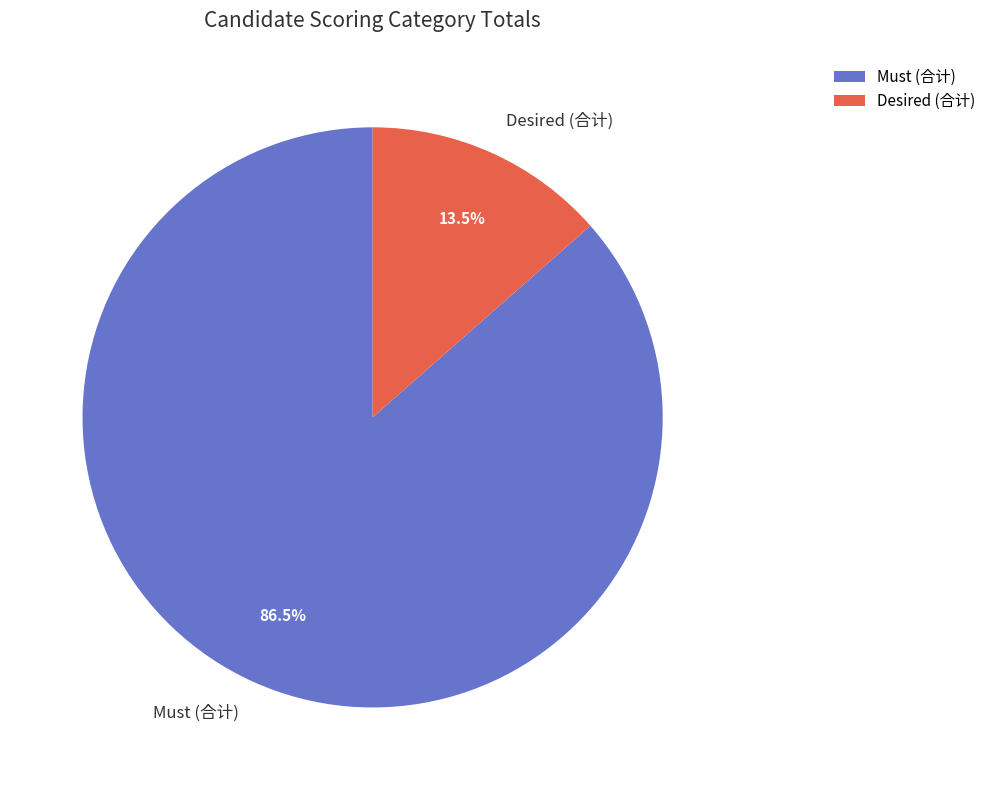

Is it true that Desired (合计) is 19% of the pie?

False